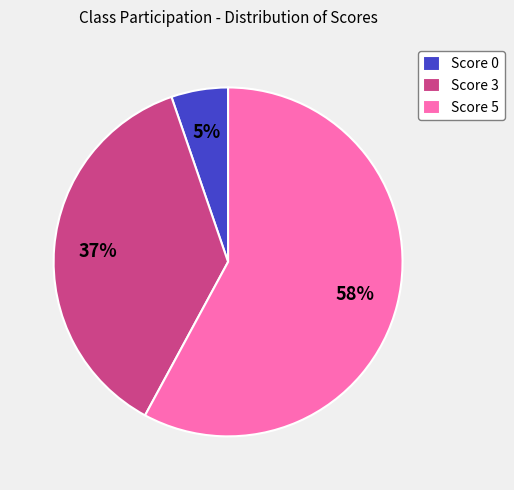

Is the sum of Score 3 and Score 5 greater than half?

Yes